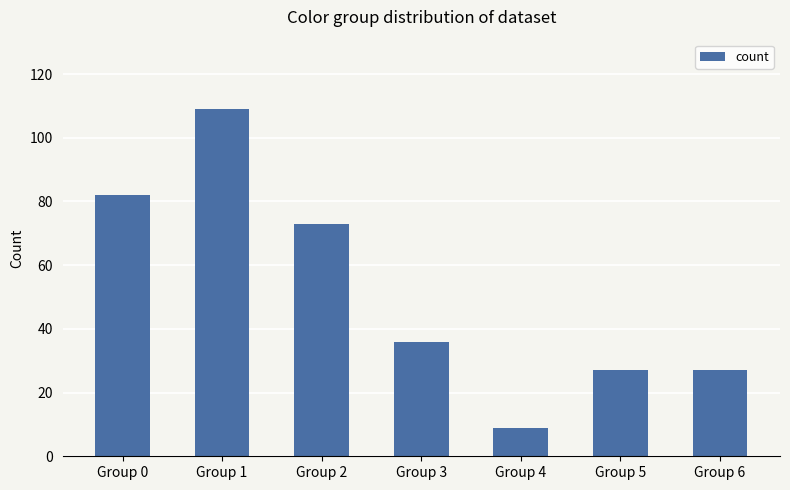

How many bars are there in total?

7